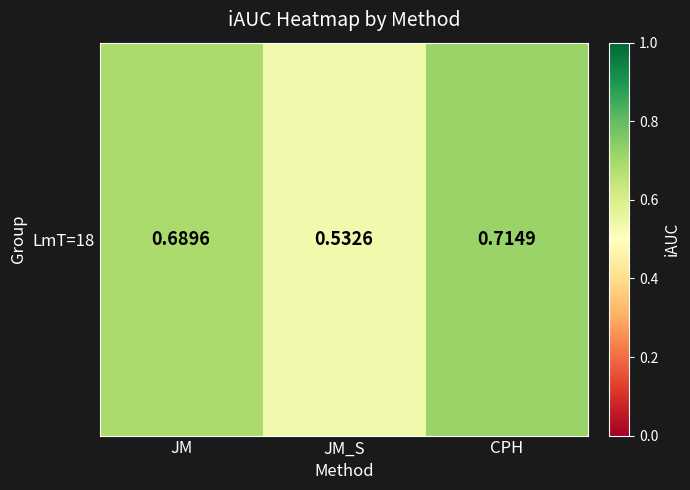

What is the average value?

0.6